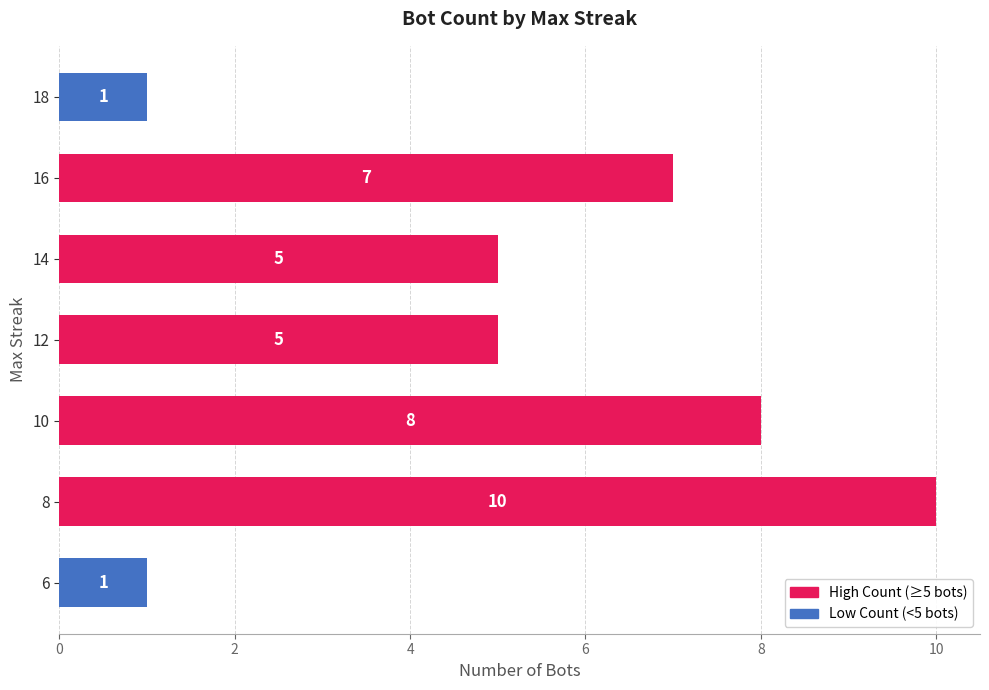

Read the value at 8.

10